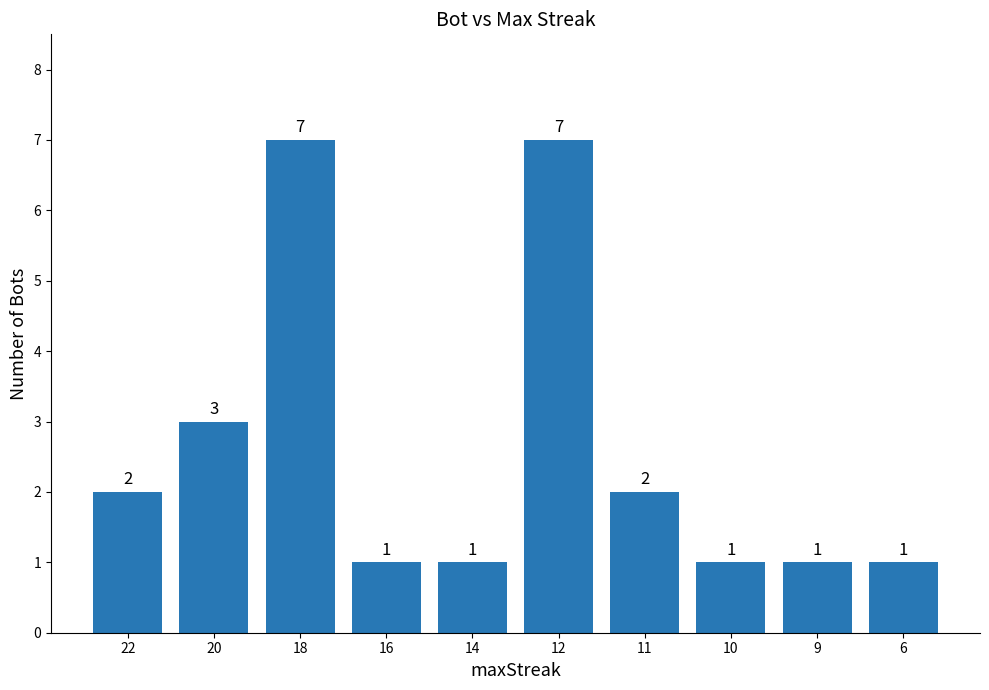

What is the approximate value at 22?

2